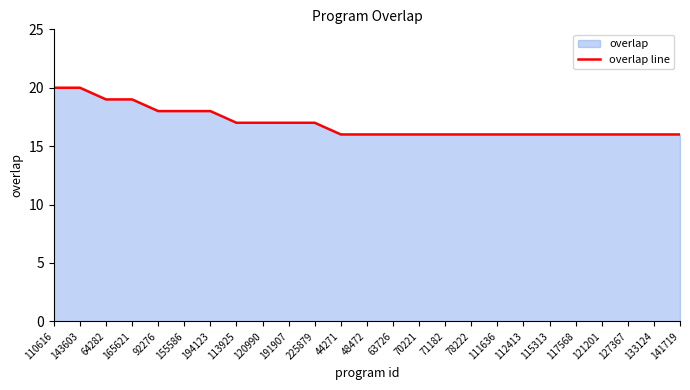

What is the difference between the maximum and minimum values?

4